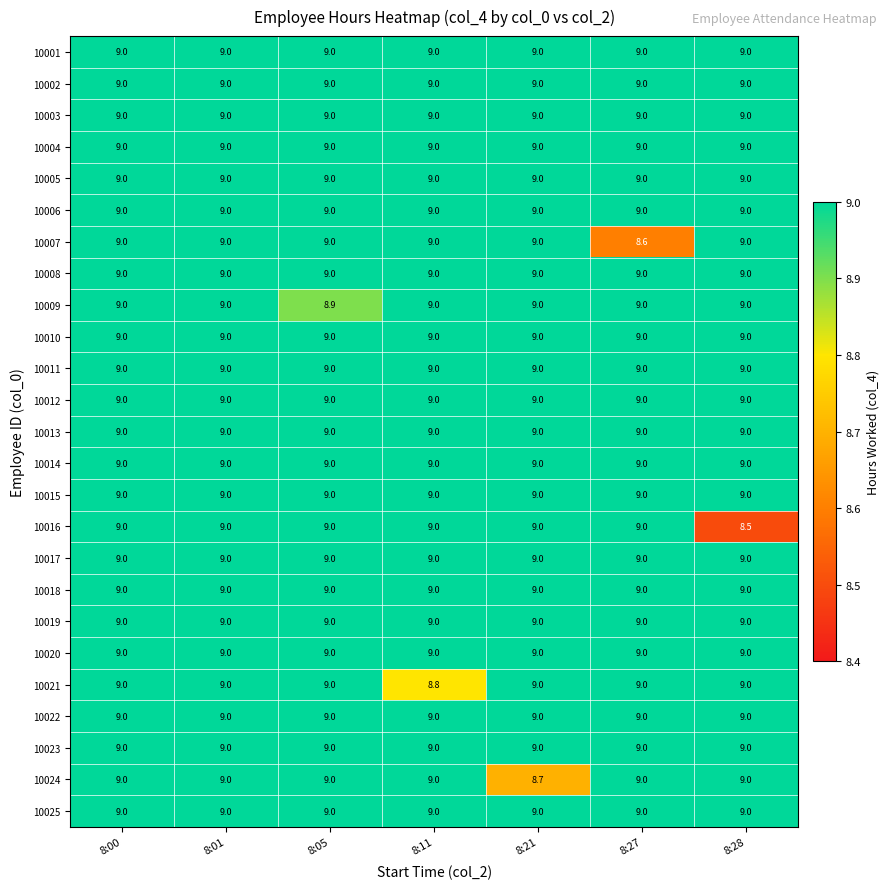

At how many categories does at least one series exceed 8?

7